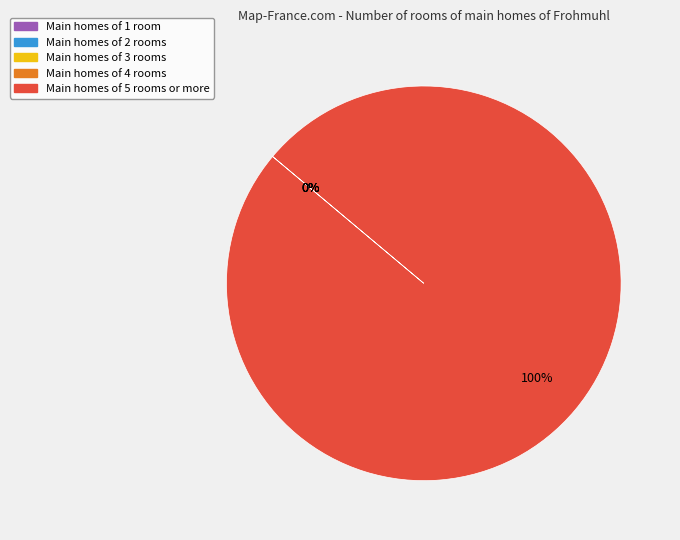

Is there any slice that represents more than half of the pie?

Yes